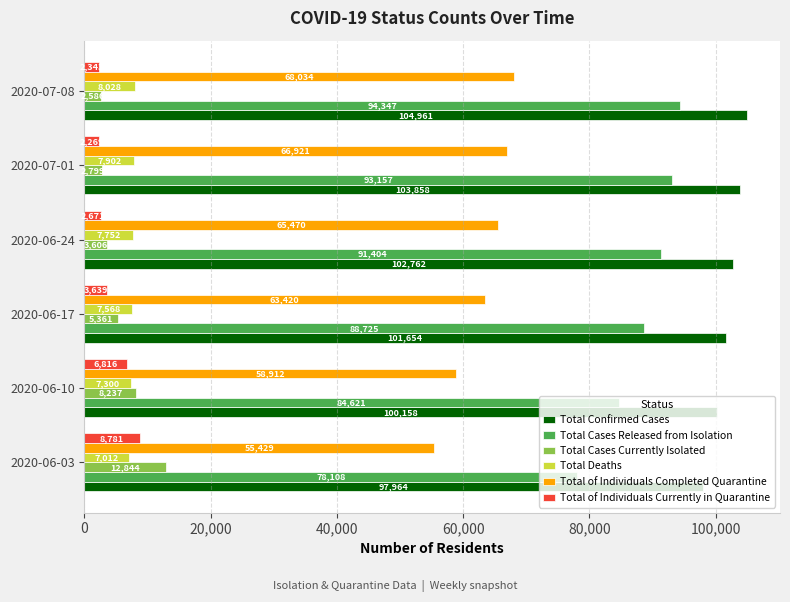

How many data points in Total of Individuals Completed Quarantine are less than 65470?

3